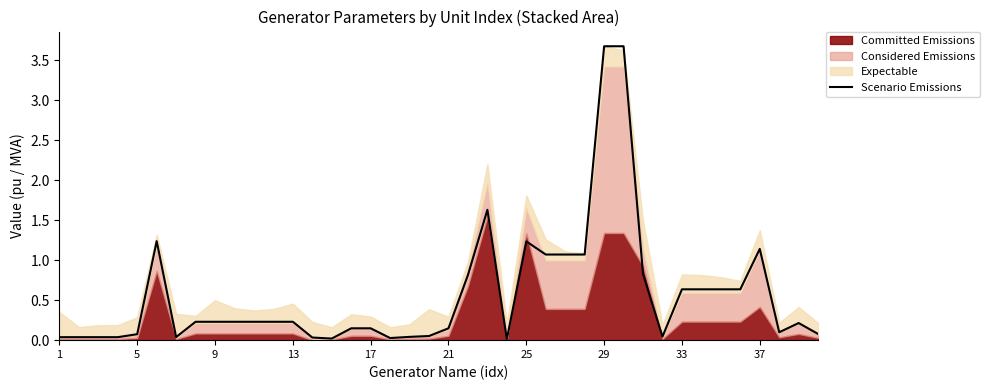

True or false: the data shows 1.6 at 26.

False